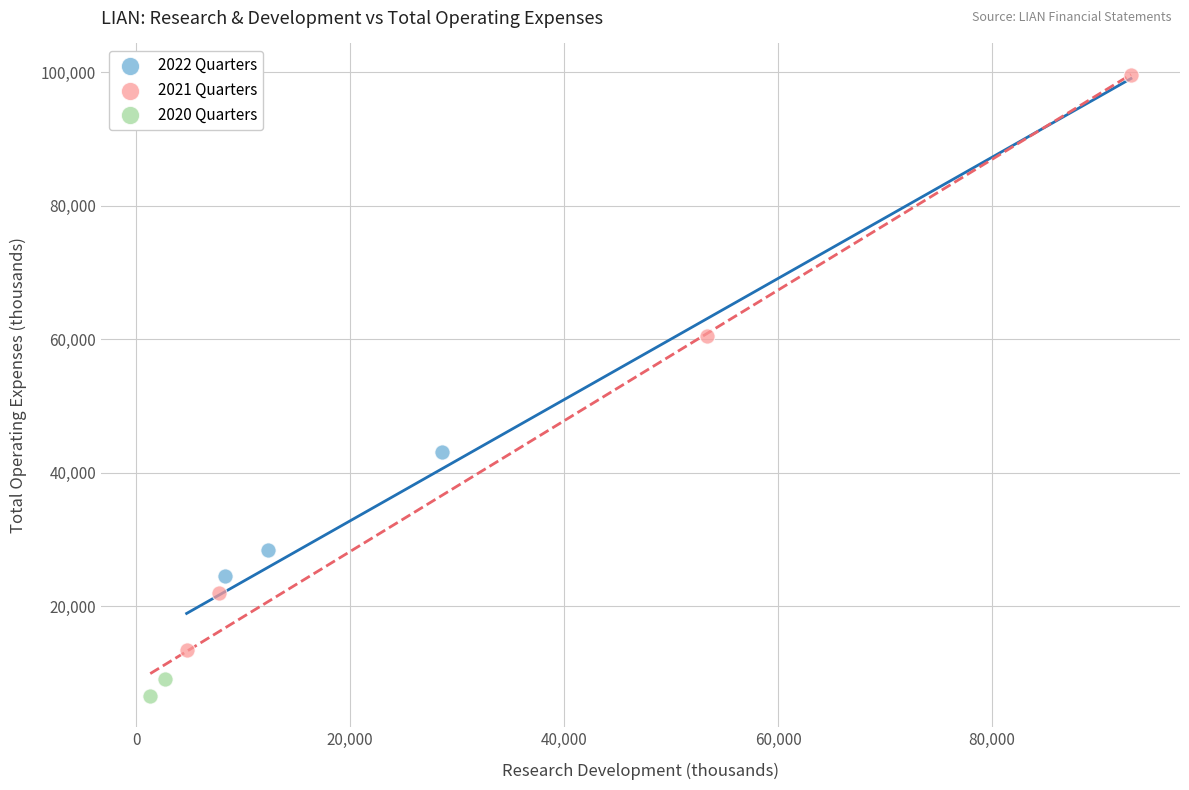

Which series has the widest spread of Y values?

2021 Quarters